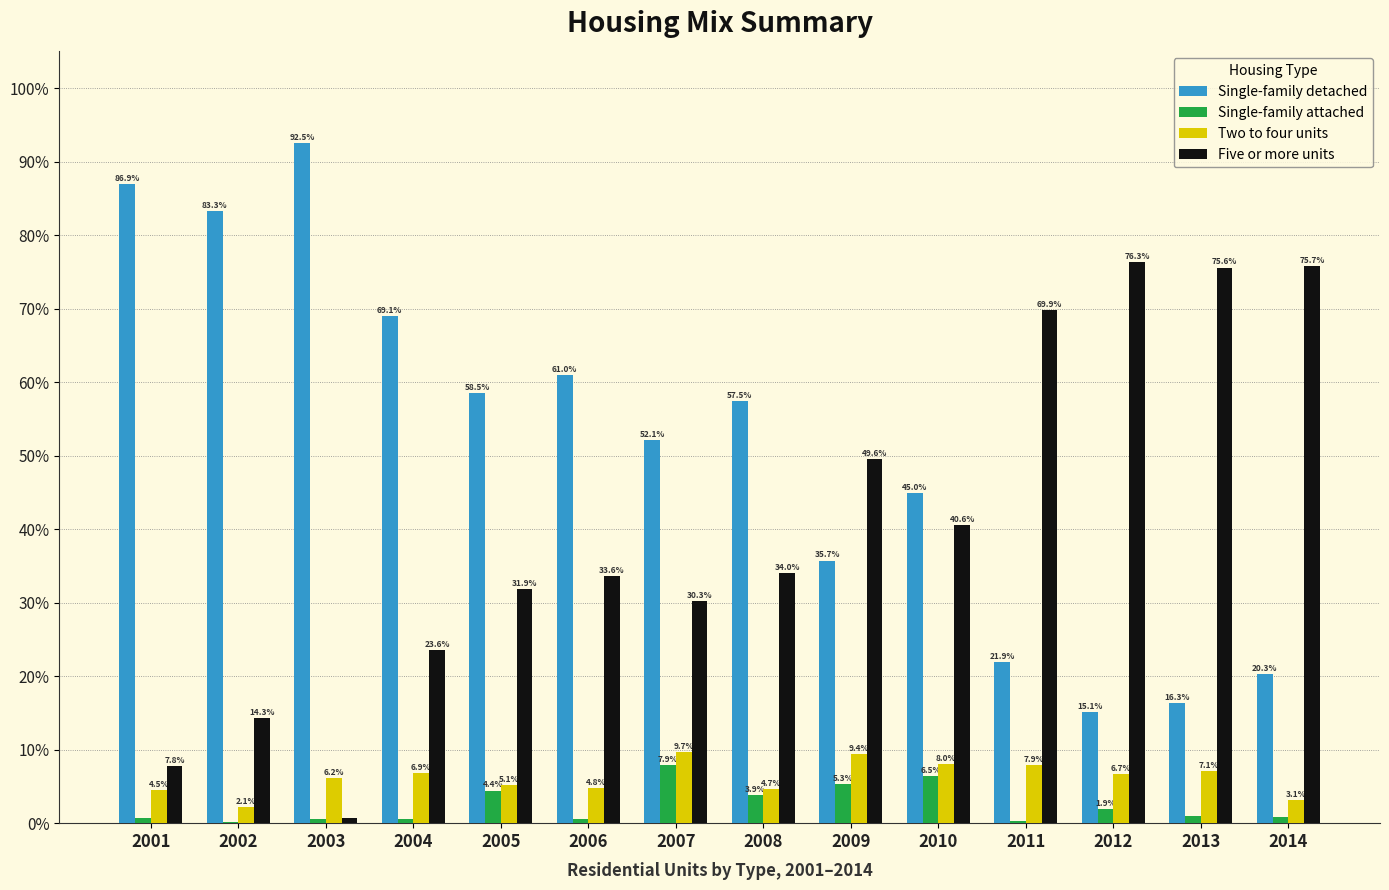

How many groups of bars are there?

14